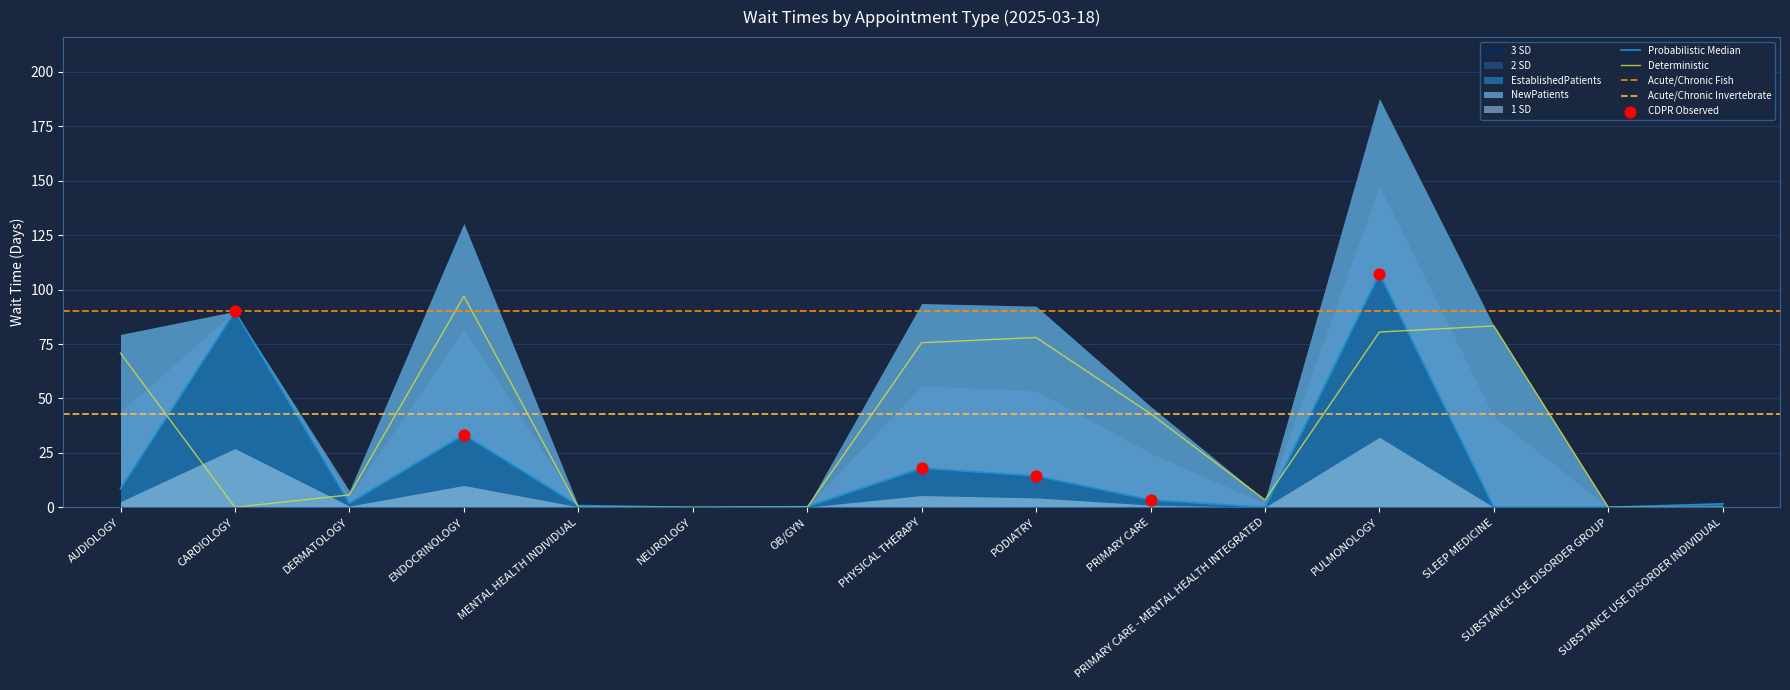

At which category is the sum across all series the highest?

PULMONOLOGY